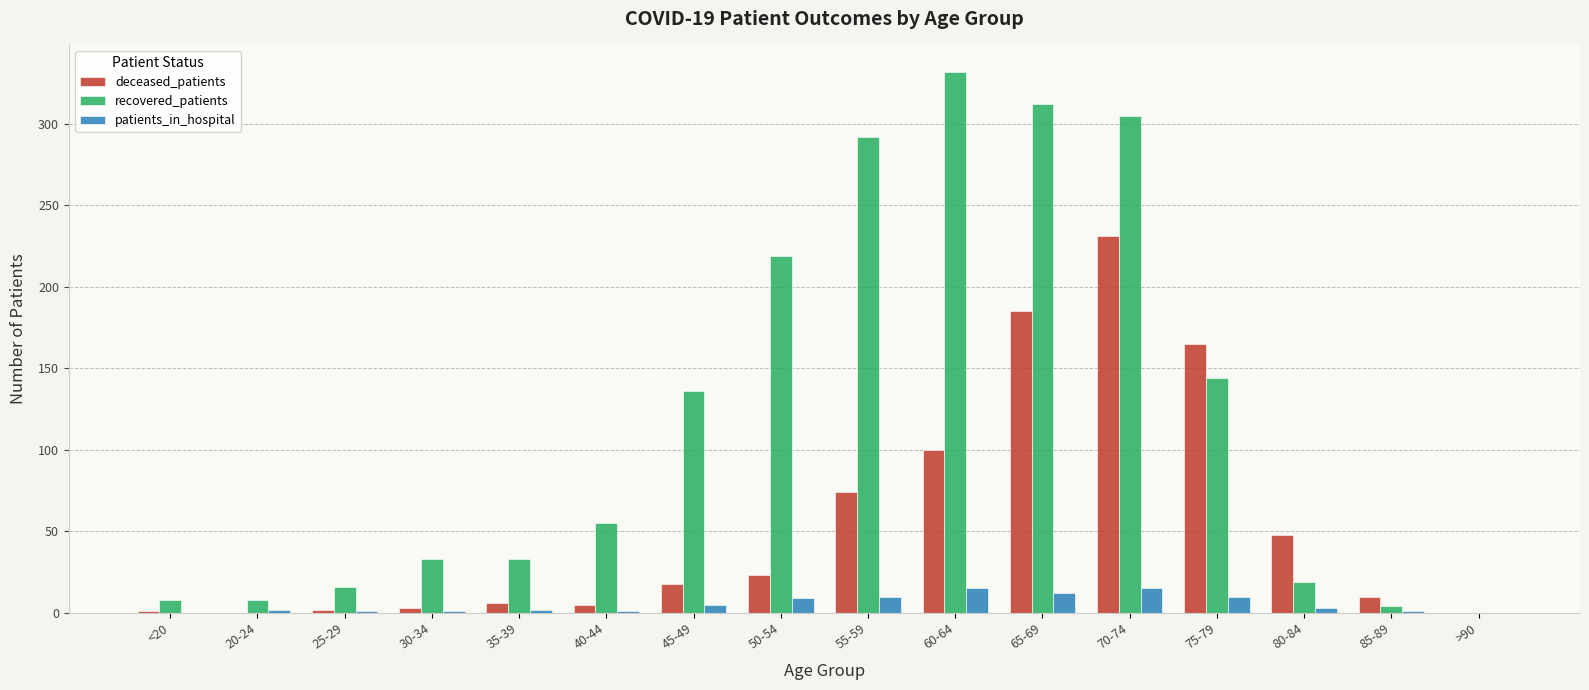

Count the number of categories in the chart.

16